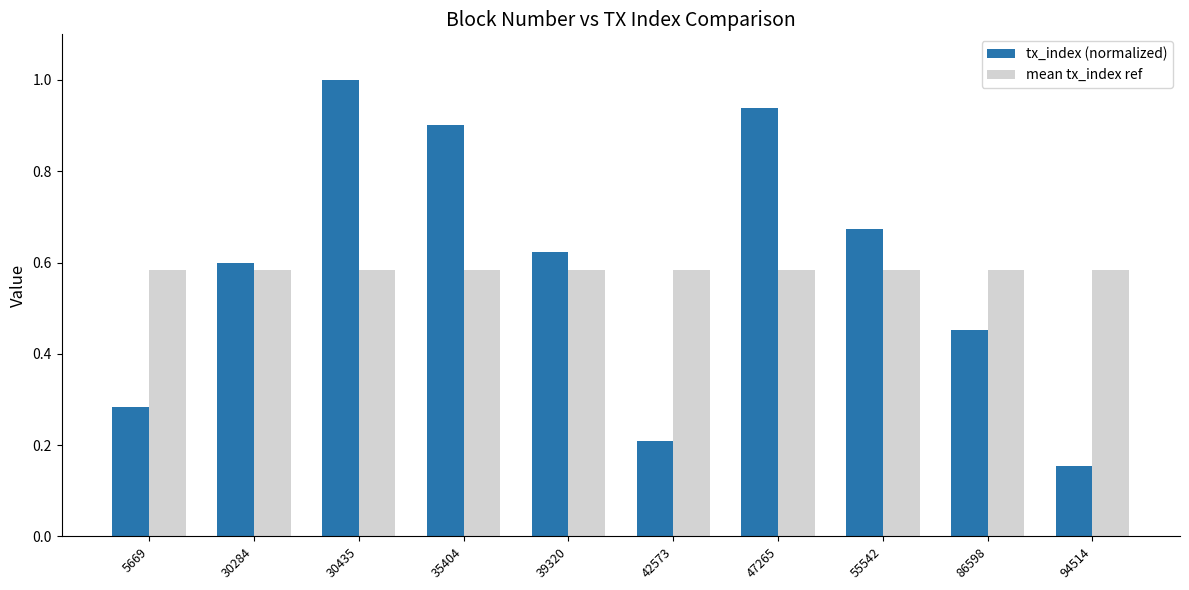

List the series in order of their peak value, highest first.

tx_index (normalized), mean tx_index ref